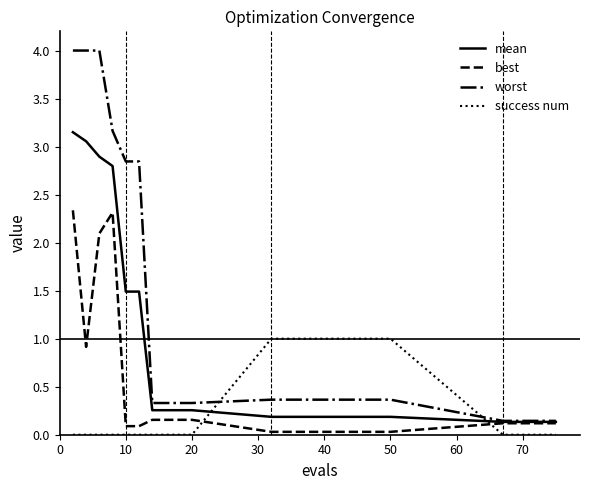

How many times do mean and success num cross each other?

2